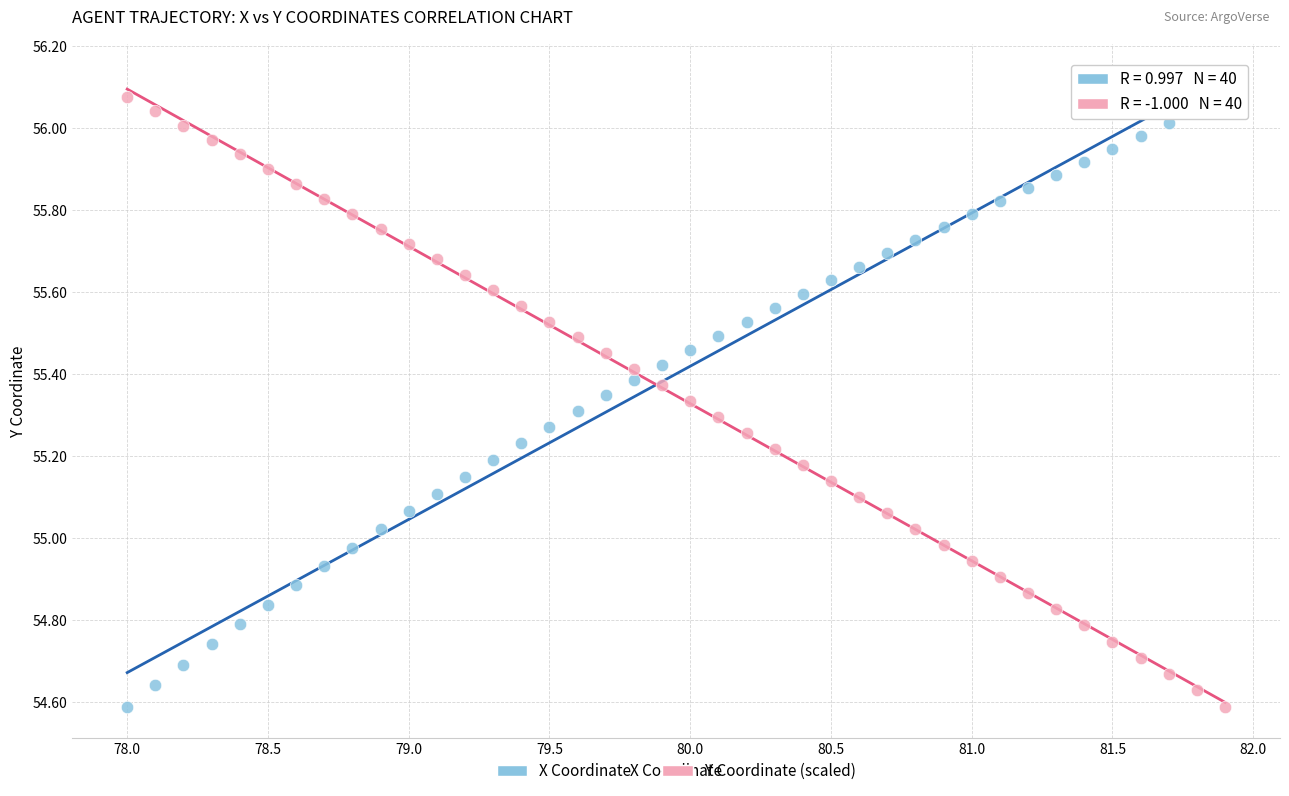

What is the X range (max minus min) for the scatter plot?

3.9